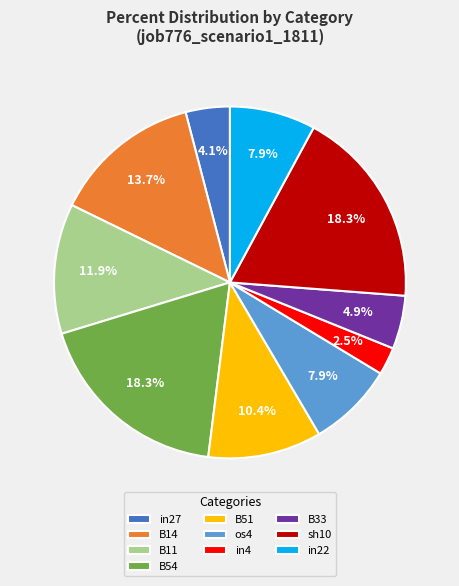

Do B51 and B33 together represent more than half of the pie?

No